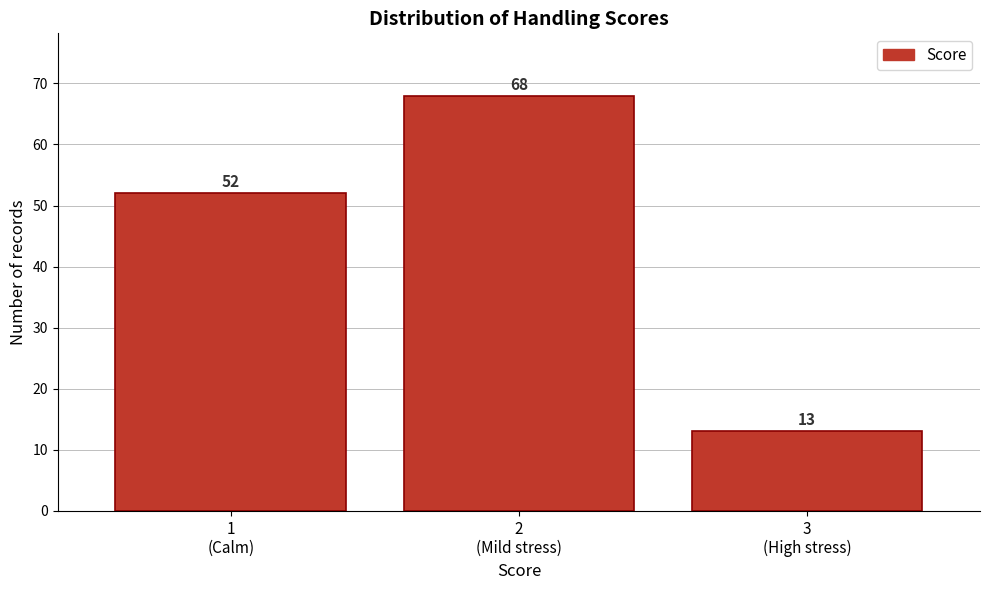

Reading left to right, transcribe all the data shown in this chart.

52	68	13